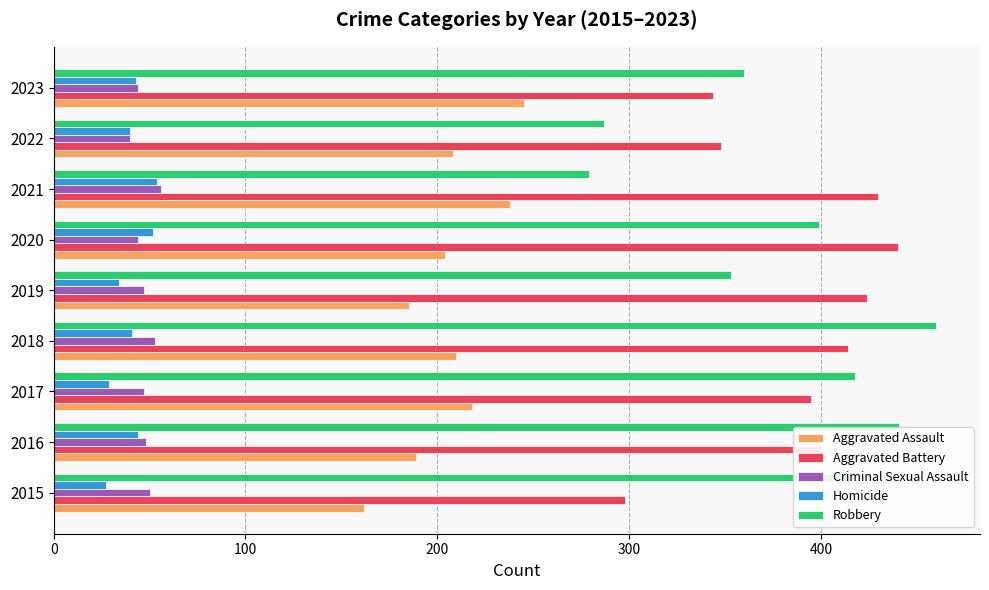

Read the Homicide value at 2017.

29